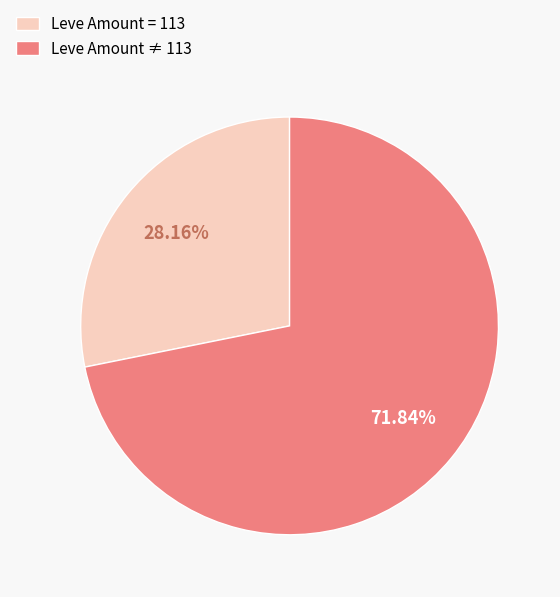

Is there any slice that represents more than half of the pie?

Yes